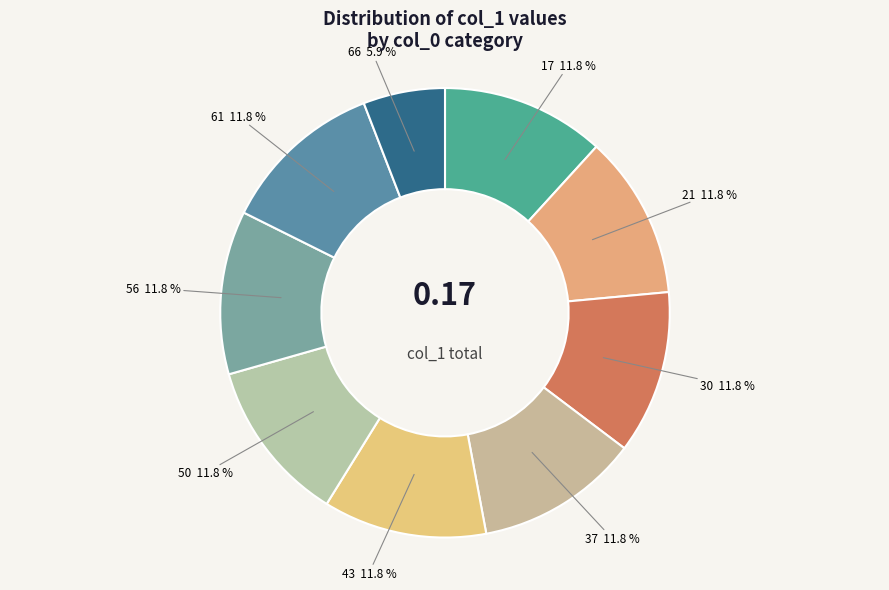

Rank the categories by value from highest to lowest.

17, 21, 30, 37, 43, 50, 56, 61, 66